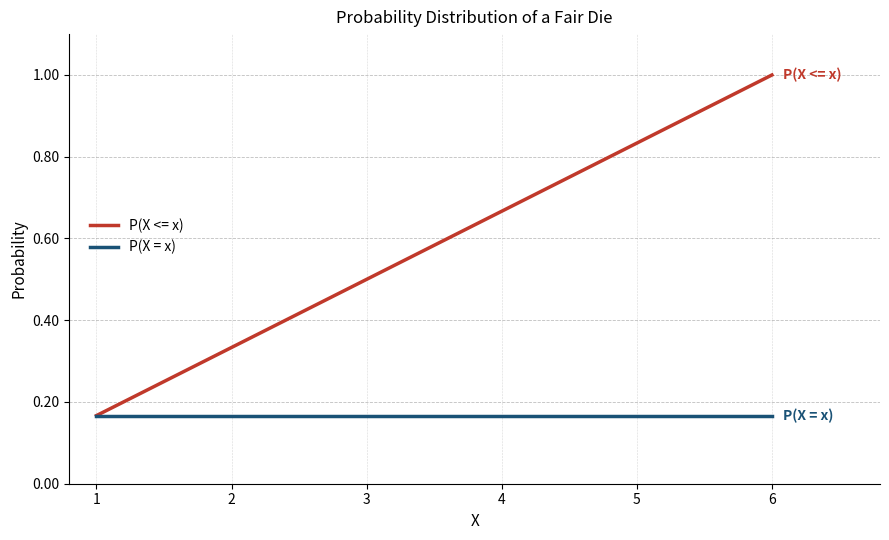

What is the greatest value displayed?

1.0